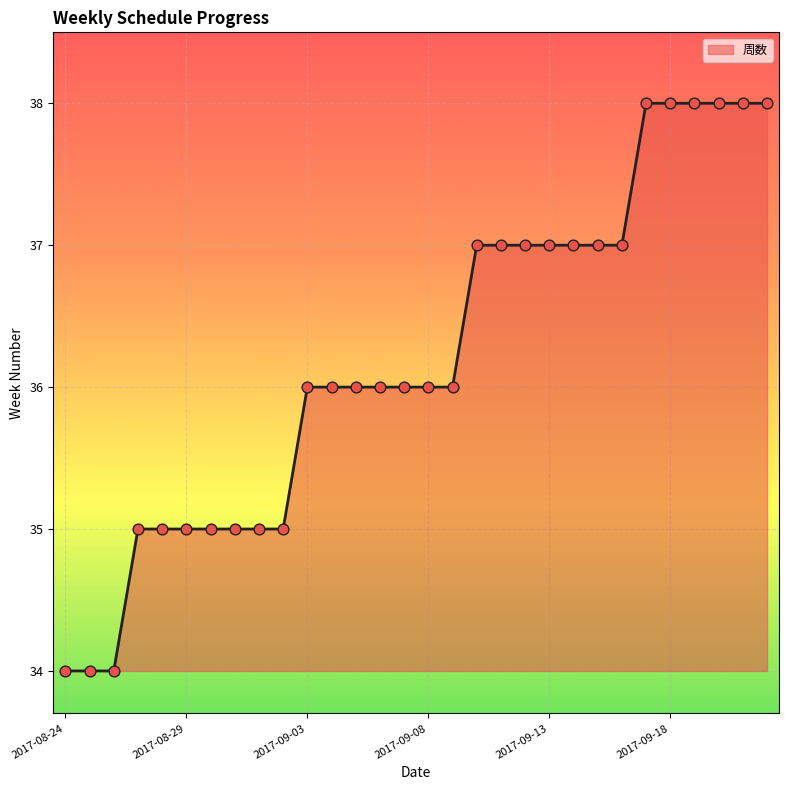

What is the greatest value displayed?

38